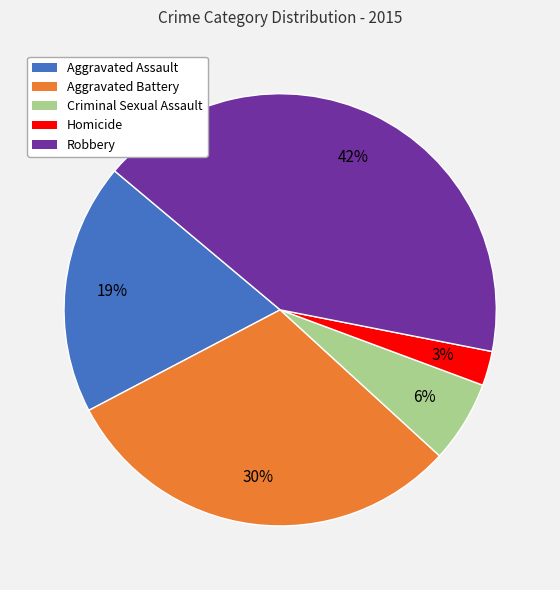

What is the largest slice in the pie chart?

Robbery